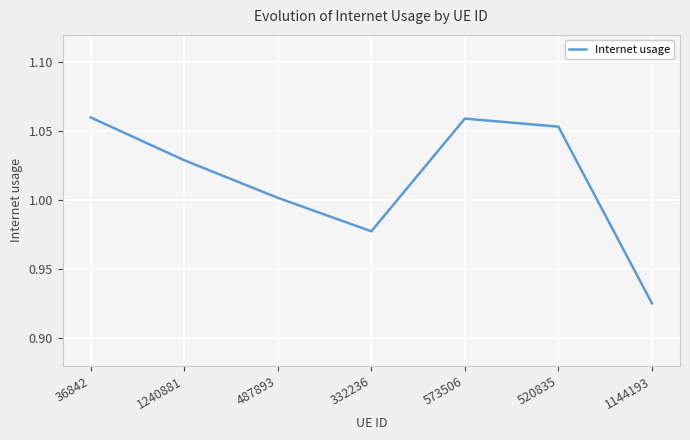

Where does the data first go above 1?

36842